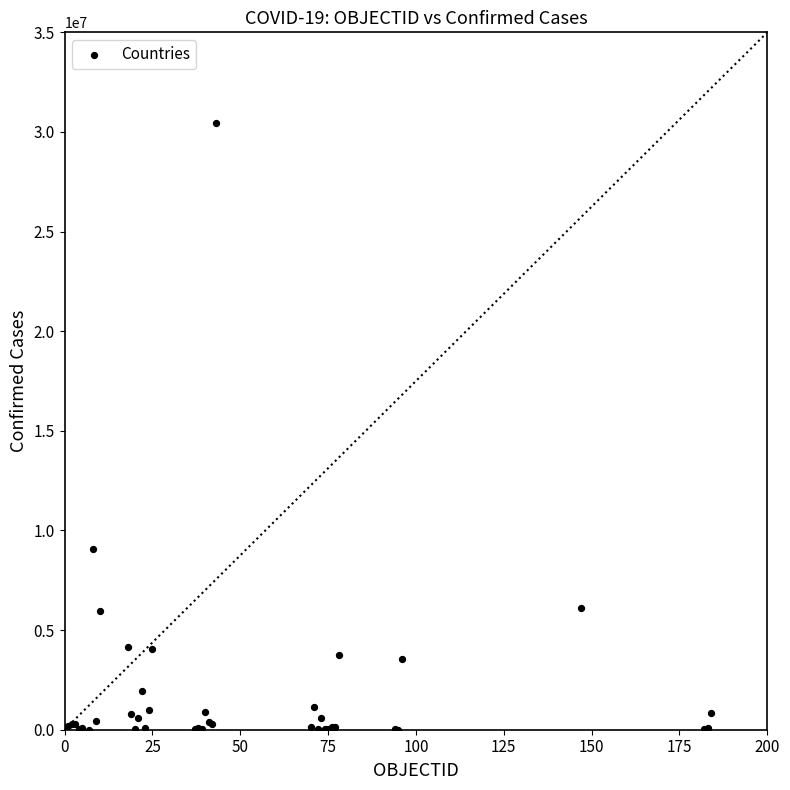

What Y value in the scatter plot is closest to 15227823?

9072230